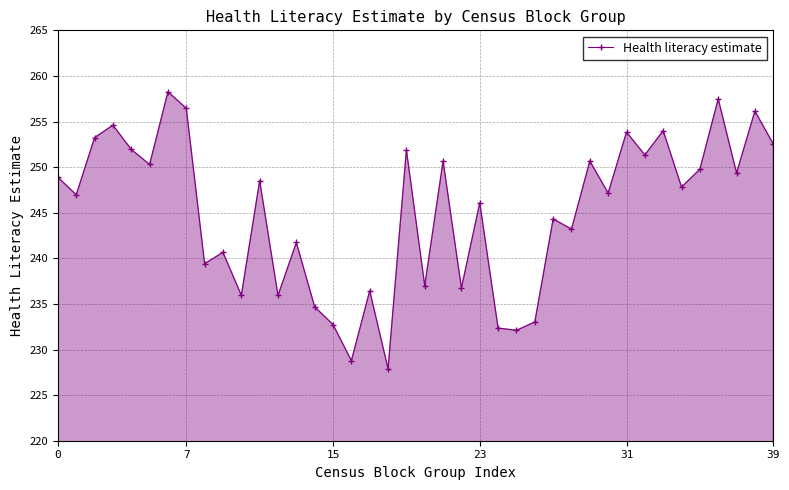

True or false: there are more than 2 points higher than both neighbors.

True